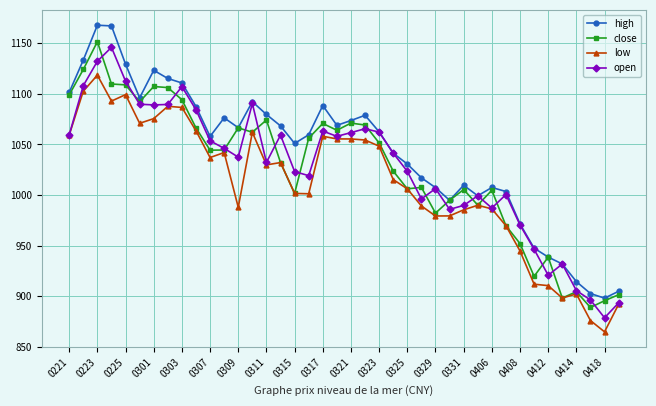

Which series has the largest total across all categories?

high